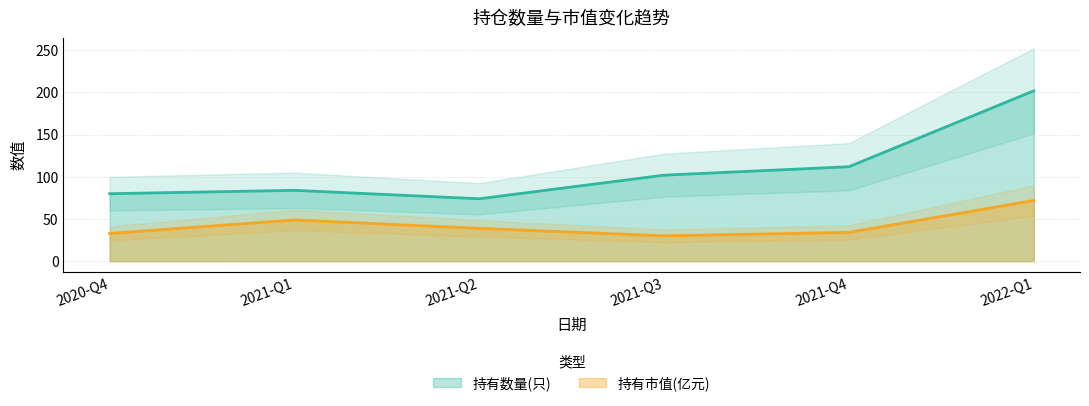

In 持有市值(亿元), how many points are lower than both neighbors (excluding endpoints)?

1